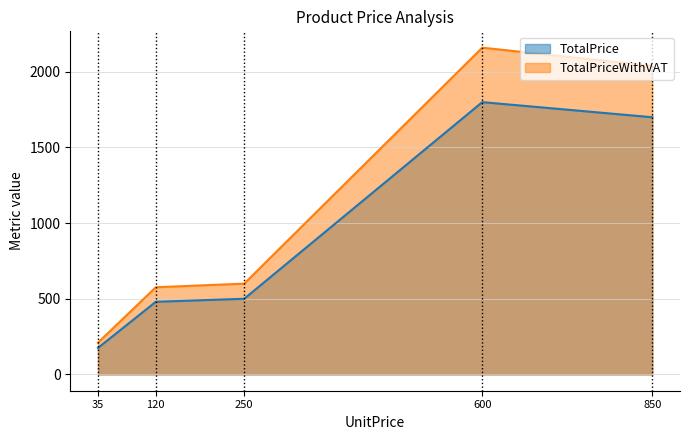

The TotalPrice series shows 803 at 120. True or false?

False